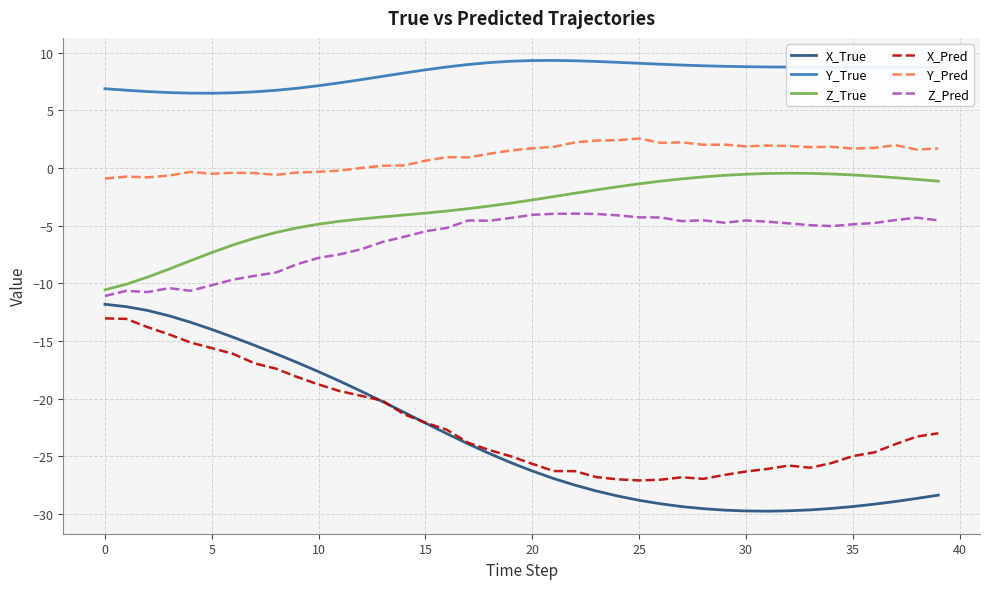

True or false: Y_Pred and Y_True cross at least once.

False